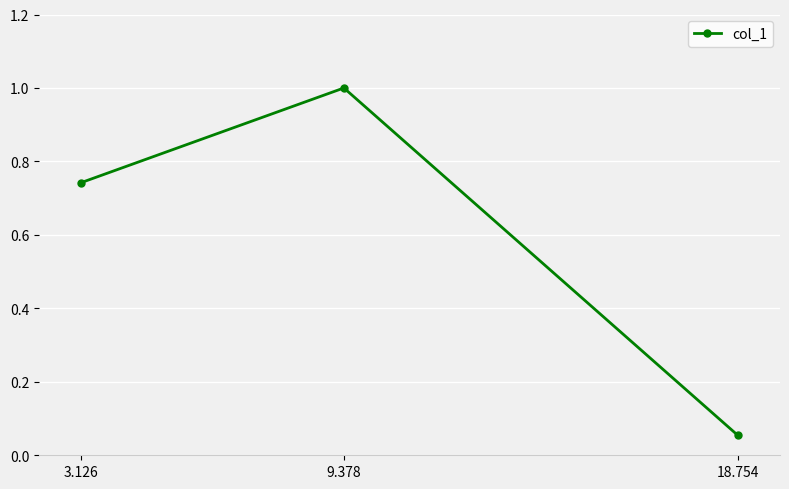

What is the label of the 3rd point from the right?

3.126